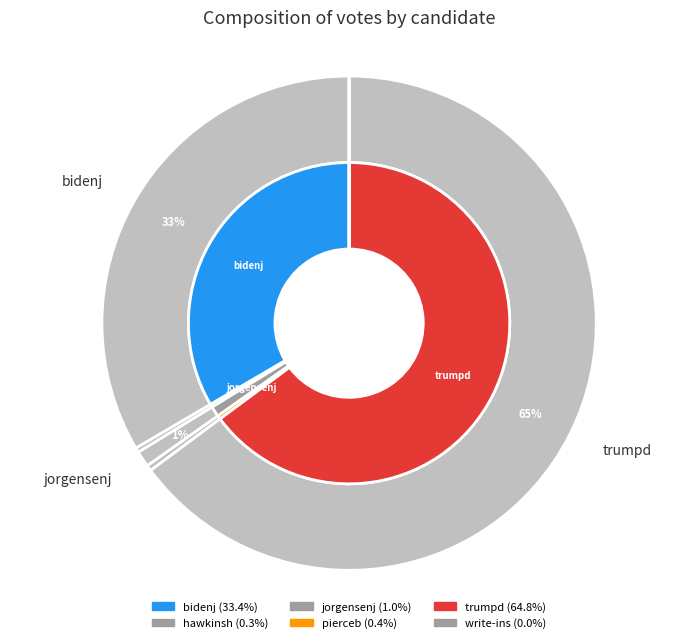

The write-ins slice represents 0% of the pie. True or false?

True